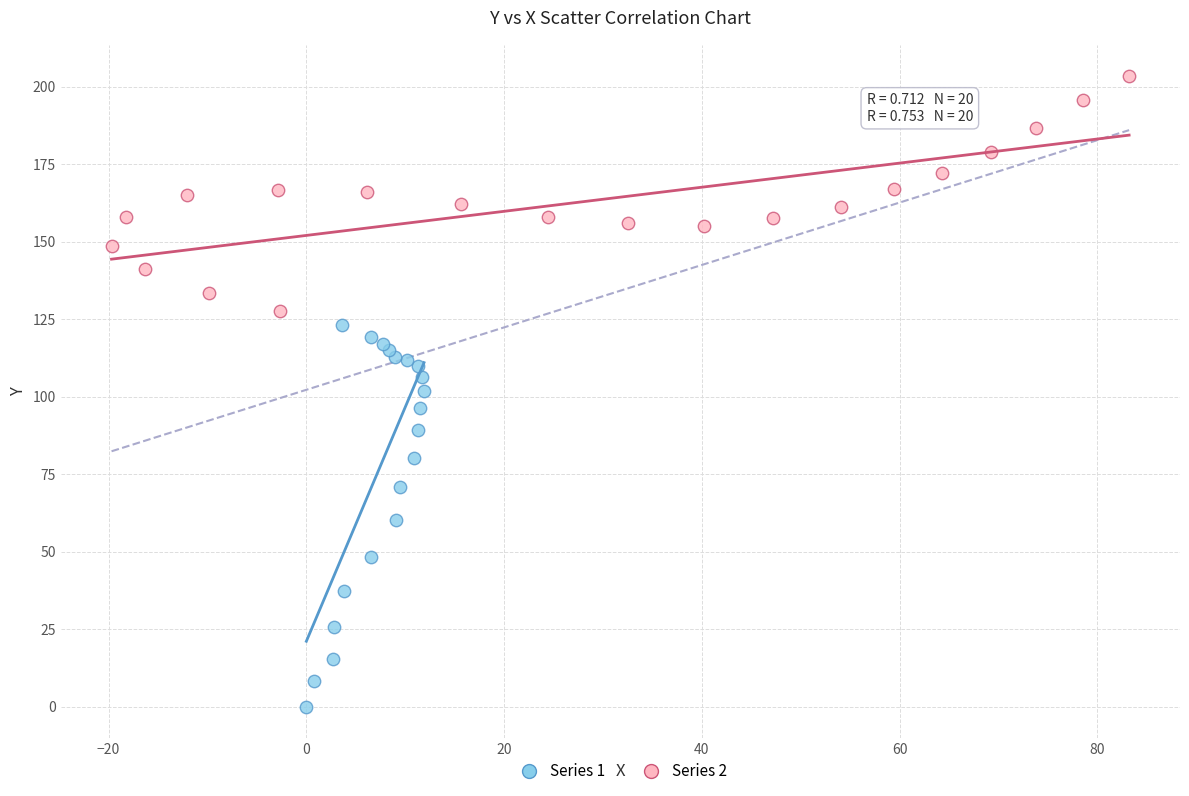

Which series contains the lowest Y value?

Series 1